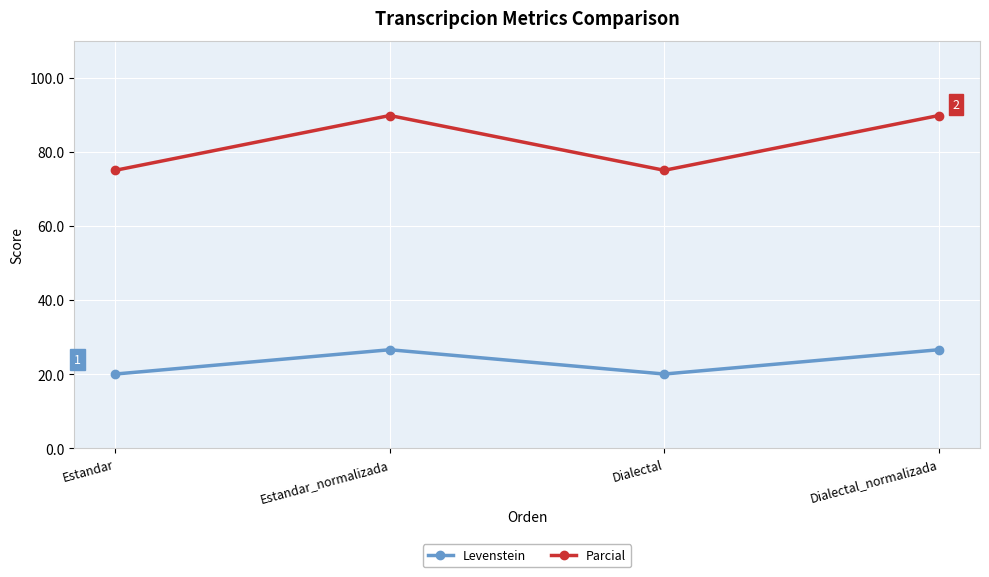

Rank the series by their maximum value, from lowest to highest.

Levenstein, Parcial